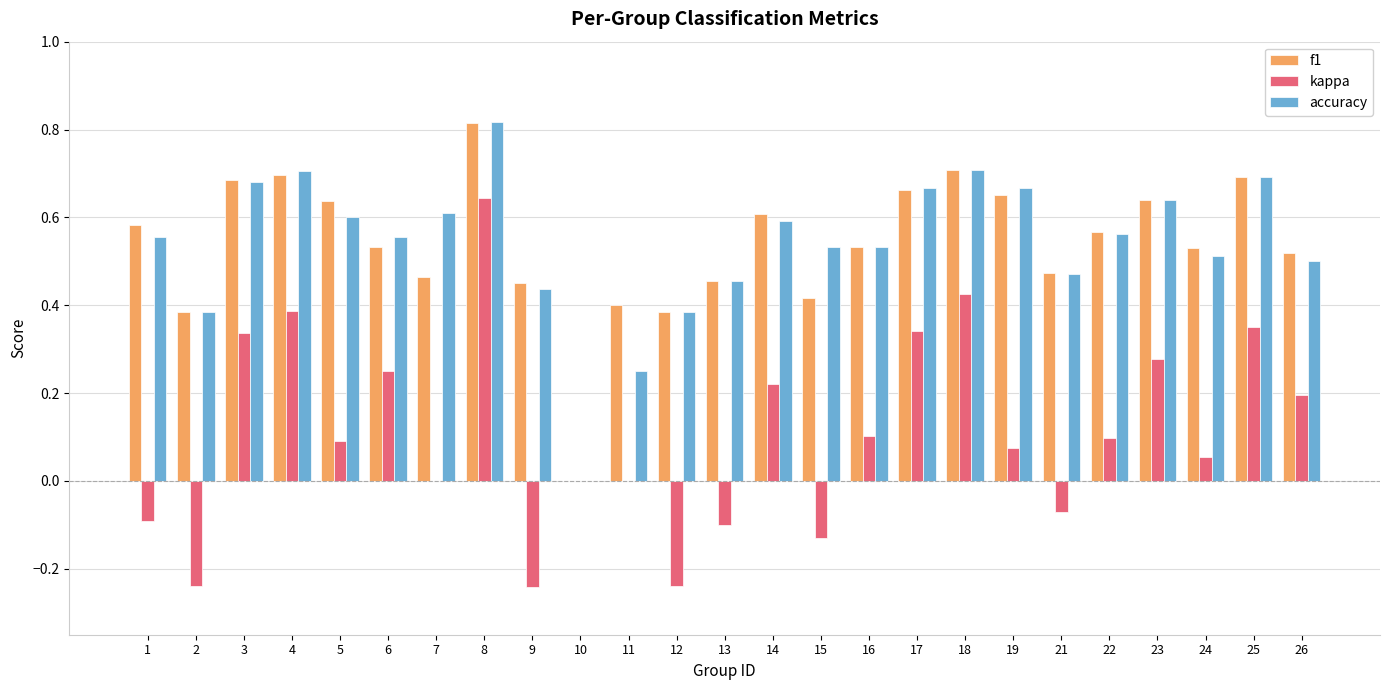

What is the sum of all accuracy values?

13.5